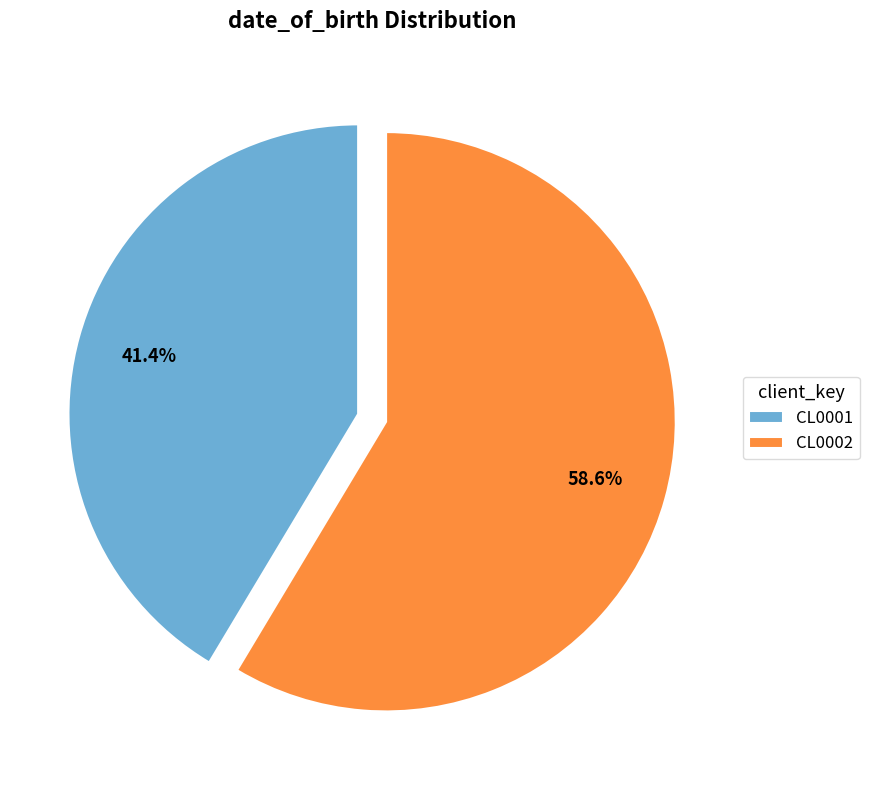

Which category has the smallest portion of the pie?

CL0001